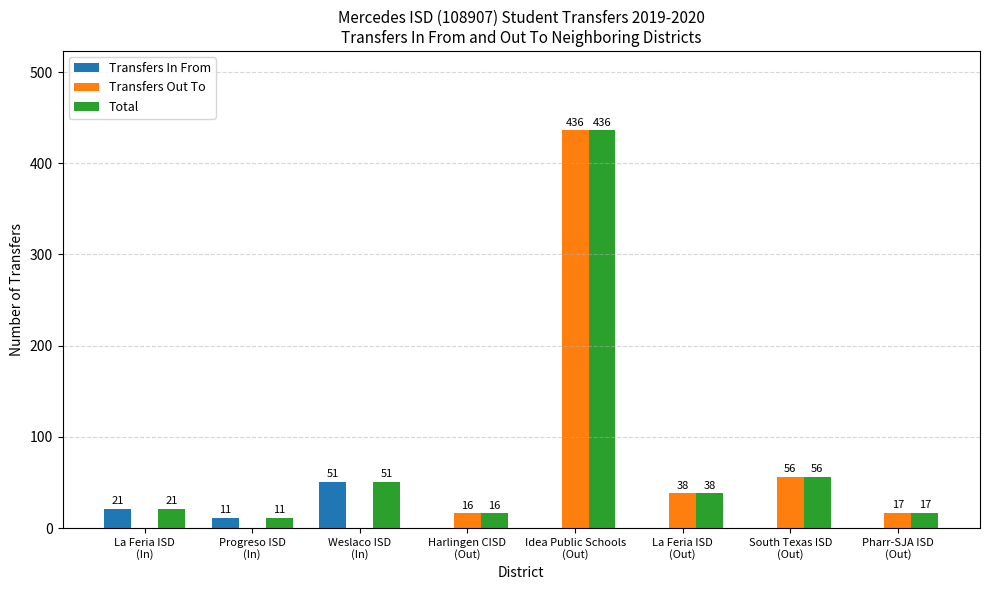

How many Transfers In From values are between 0 and 21?

7